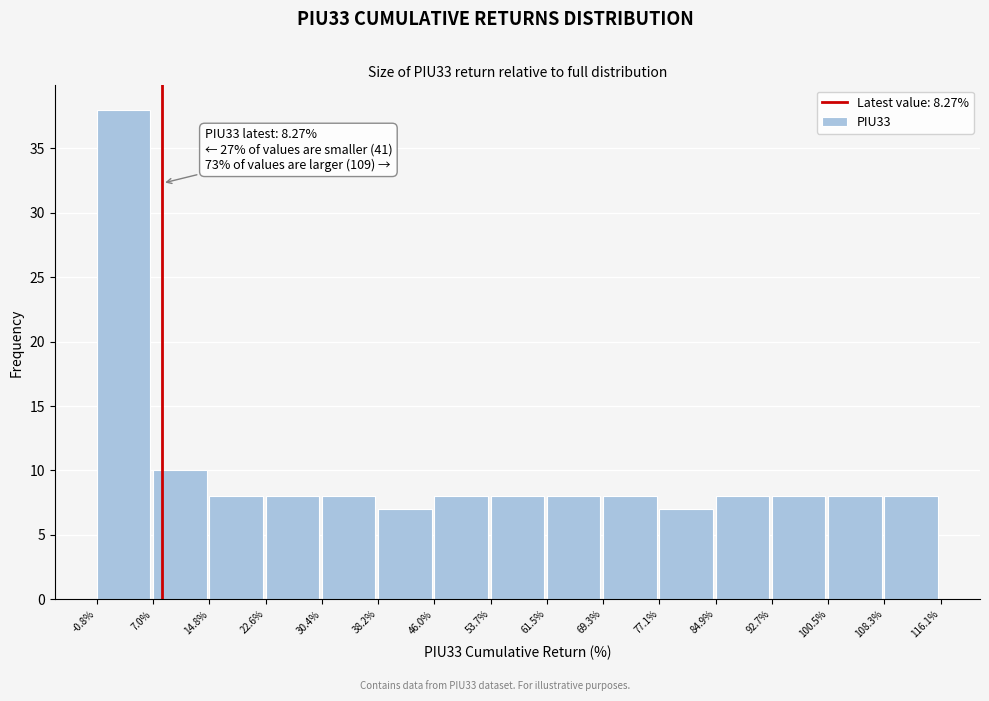

Over which range of the x-axis is the bar tallest?

-0.8% to 7.0%